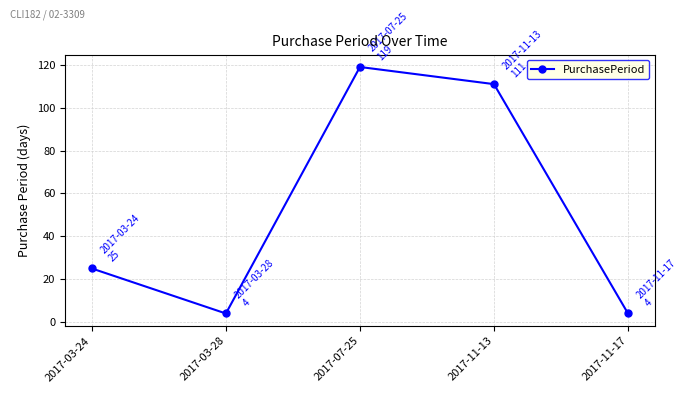

What is the change in value from 2017-03-28 to 2017-11-13?

+107